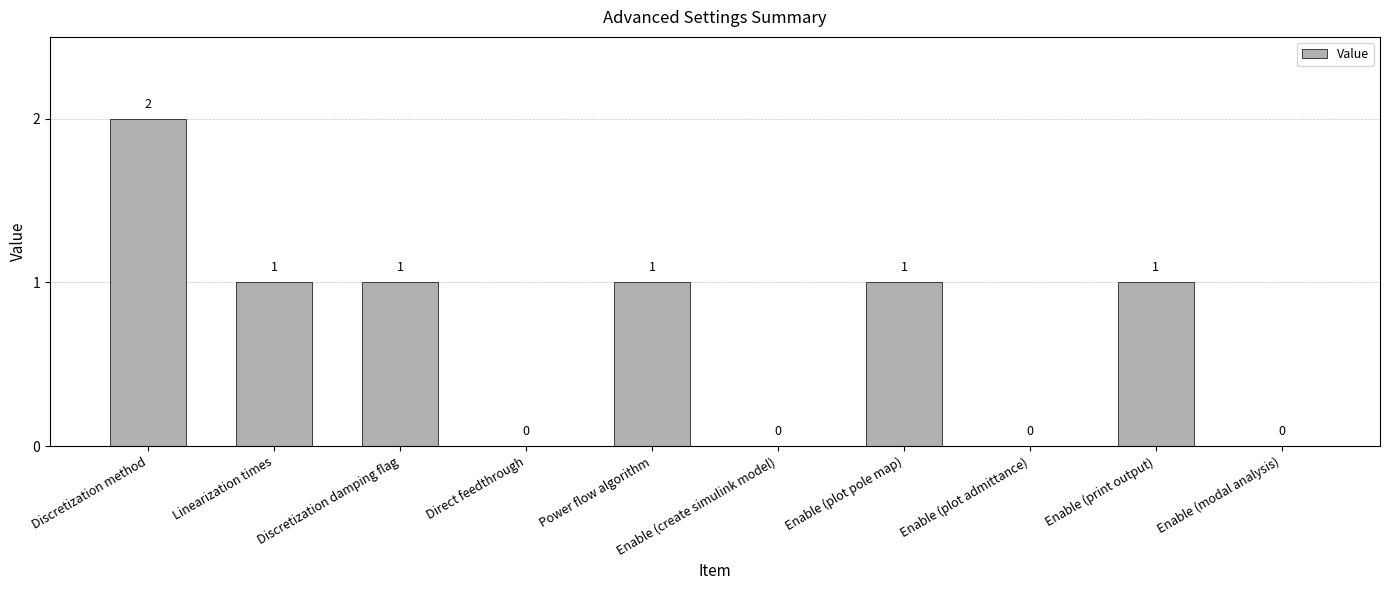

Is it true that the value at Enable (create simulink model) is -1?

False